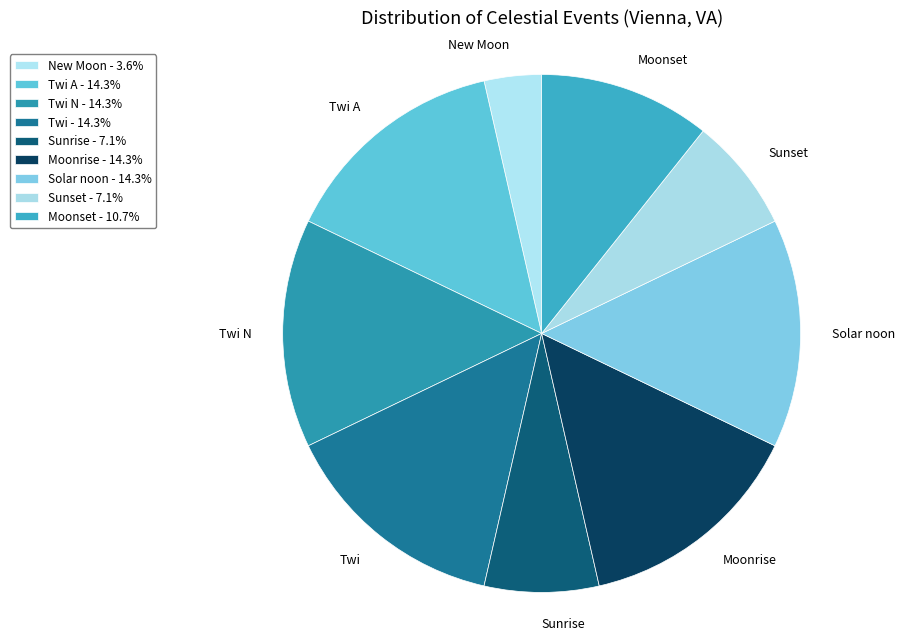

Is there a majority slice in this chart?

No